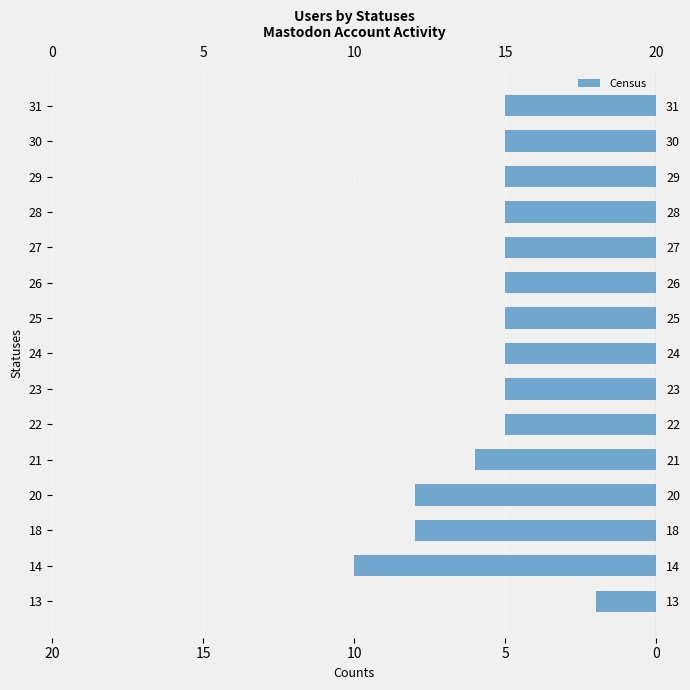

What is the difference between the maximum and second lowest values?

5